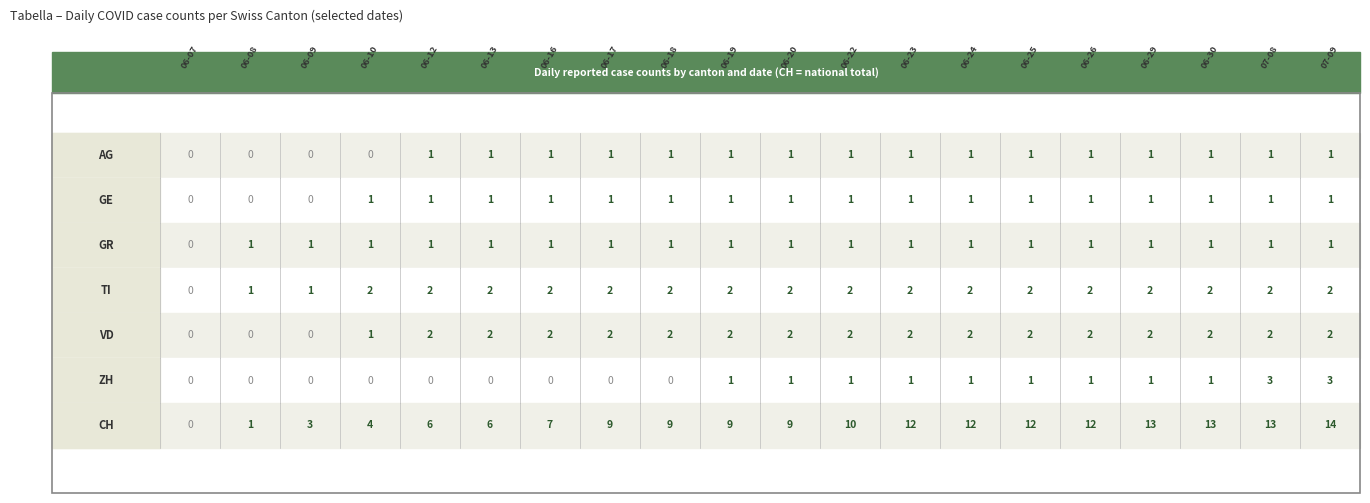

Reading left to right, list all the values displayed in this chart.

AG: 0	0	0	0	1	1	1	1	1	1	1	1	1	1	1	1	1	1	1	1
GE: 0	0	0	1	1	1	1	1	1	1	1	1	1	1	1	1	1	1	1	1
GR: 0	1	1	1	1	1	1	1	1	1	1	1	1	1	1	1	1	1	1	1
TI: 0	1	1	2	2	2	2	2	2	2	2	2	2	2	2	2	2	2	2	2
VD: 0	0	0	1	2	2	2	2	2	2	2	2	2	2	2	2	2	2	2	2
ZH: 0	0	0	0	0	0	0	0	0	1	1	1	1	1	1	1	1	1	3	3
CH: 0	1	3	4	6	6	7	9	9	9	9	10	12	12	12	12	13	13	13	14